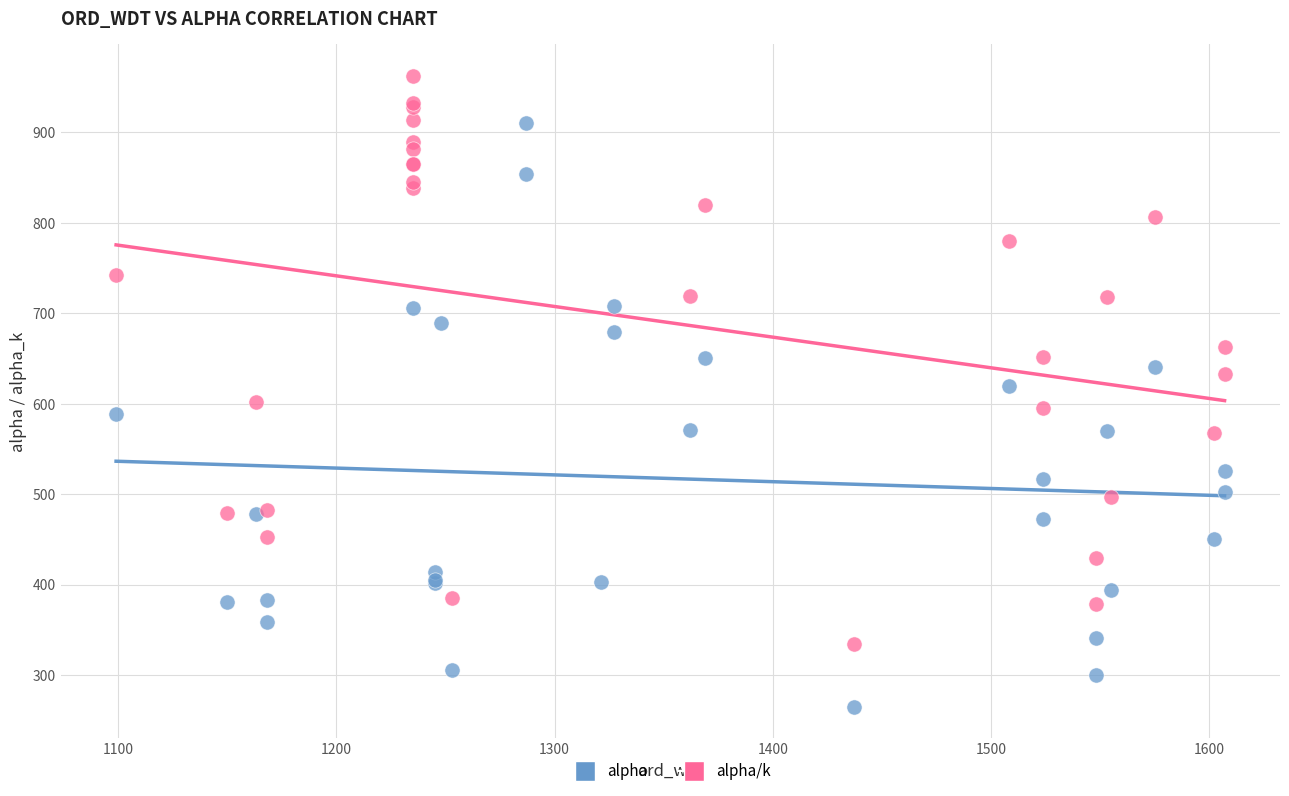

Which series contains the highest Y value?

alpha/k